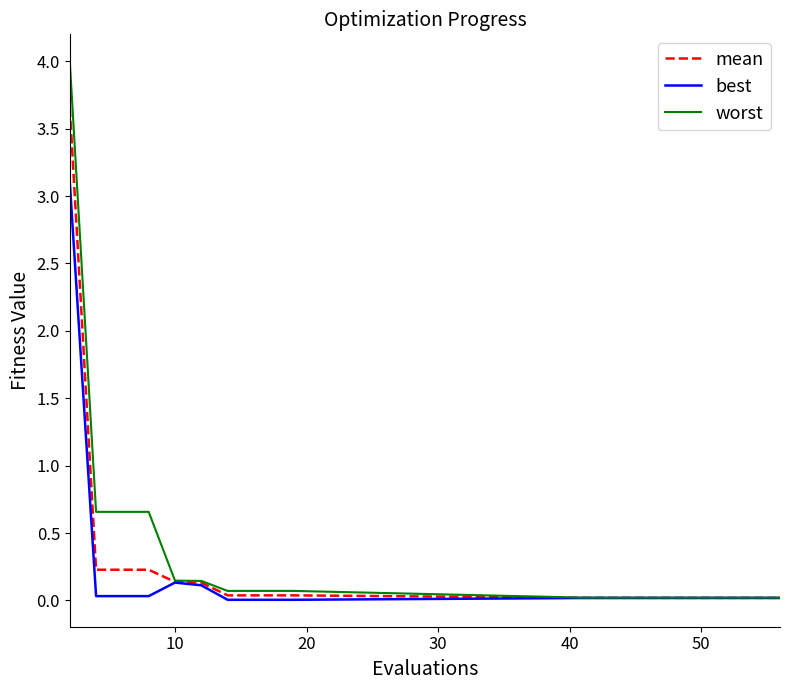

List the series in order of their peak value, lowest first.

best, mean, worst